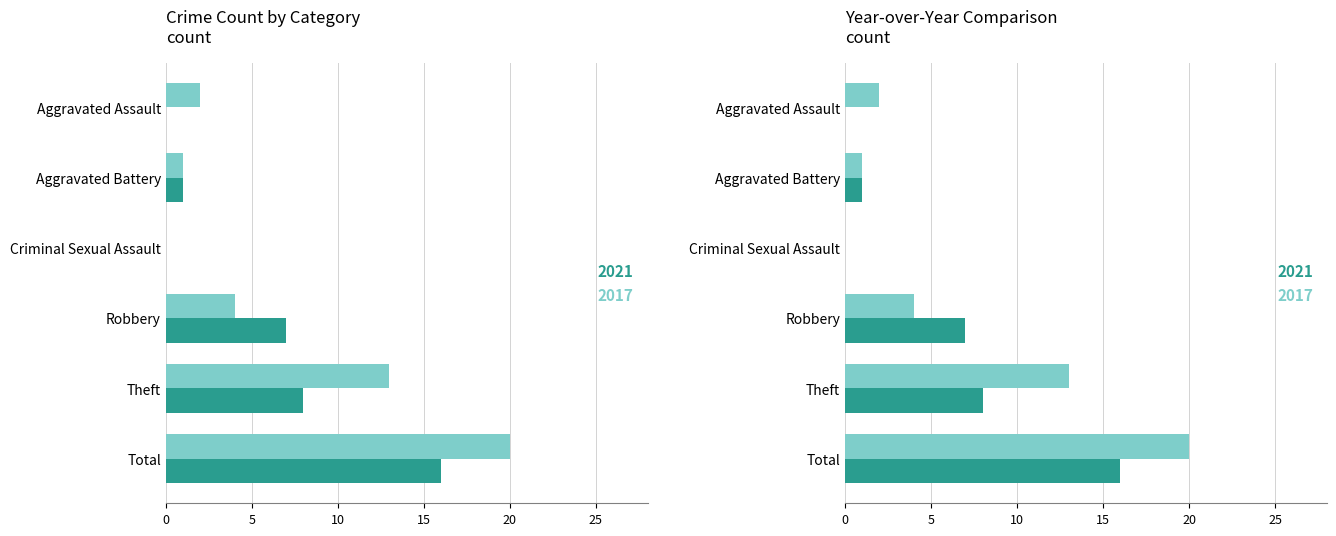

What is the difference between the 2017 values at Robbery and Theft?

9